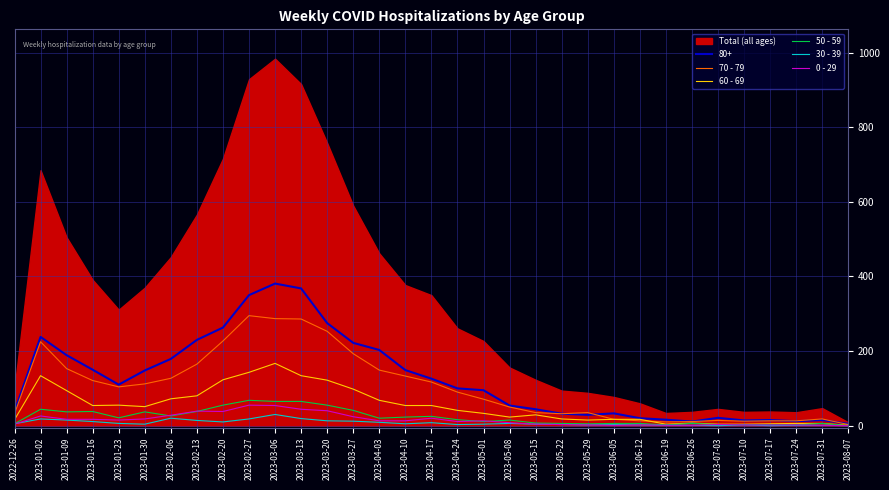

In 60 - 69, how many points are higher than both neighbors (excluding endpoints)?

5